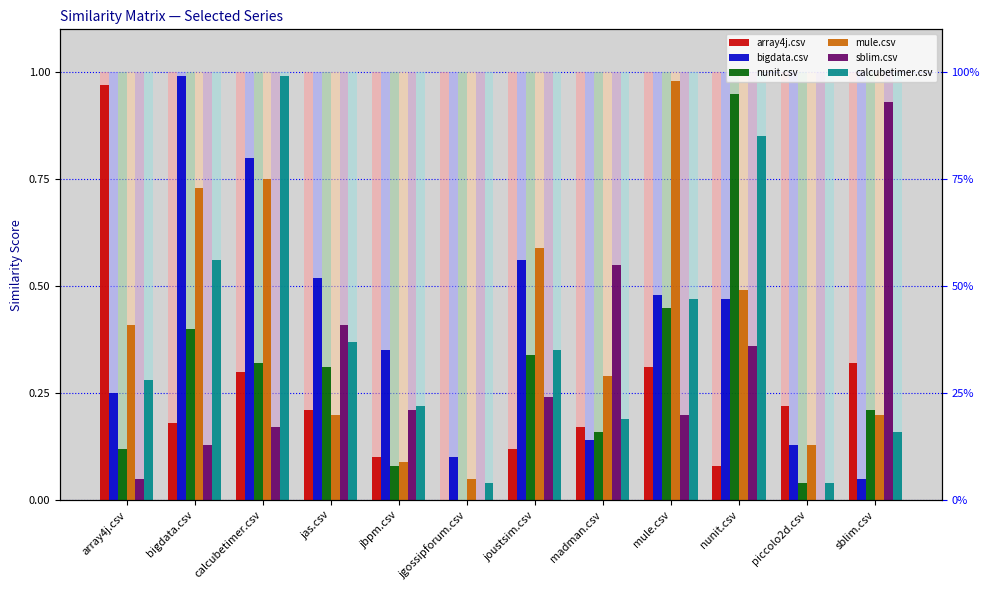

Which series has the largest total across all categories?

mule.csv